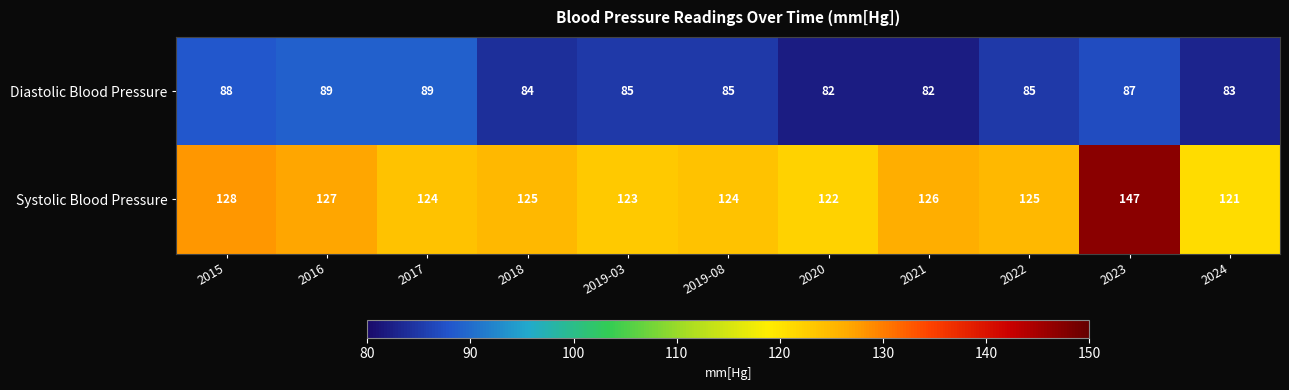

Between 2015 and 2021, which series saw the biggest shift?

Diastolic Blood Pressure